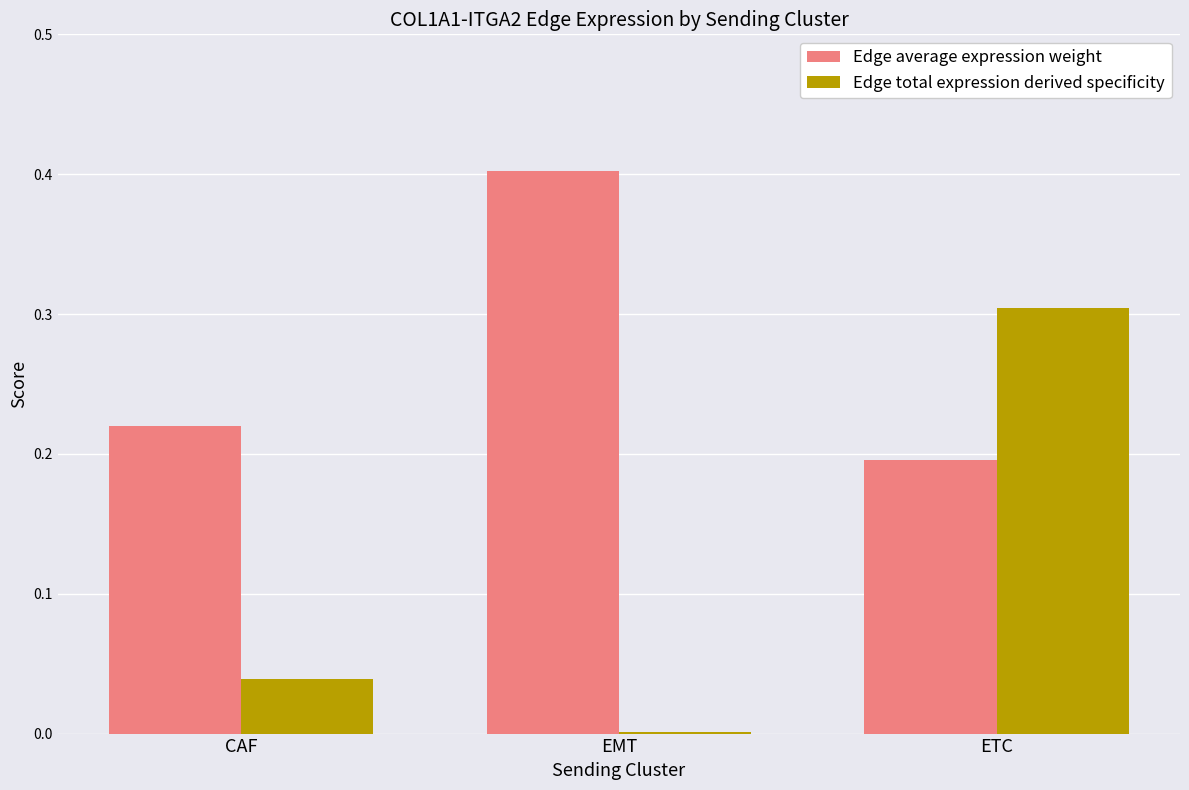

What is the sum of the Edge total expression derived specificity values at ETC and CAF?

0.3